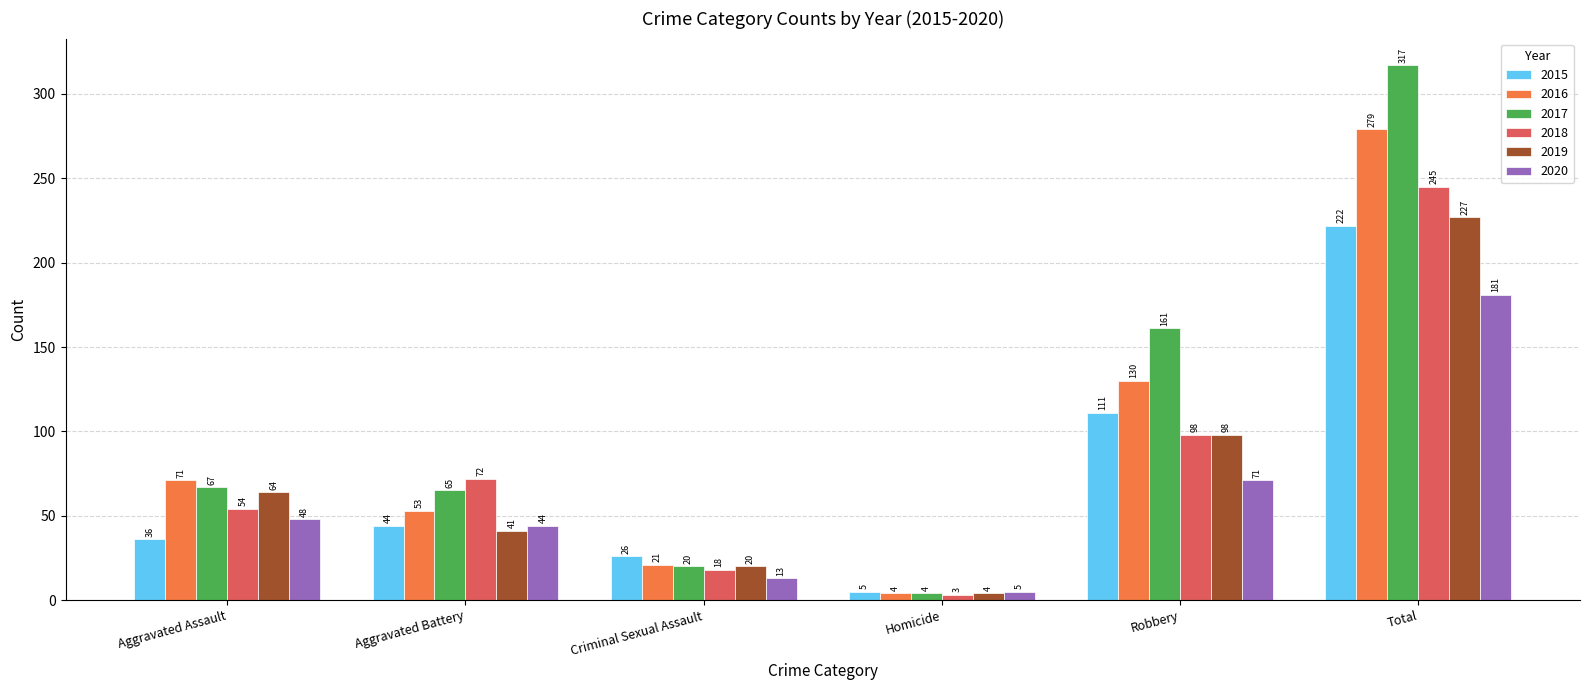

Does the chart contain stacked bars?

No